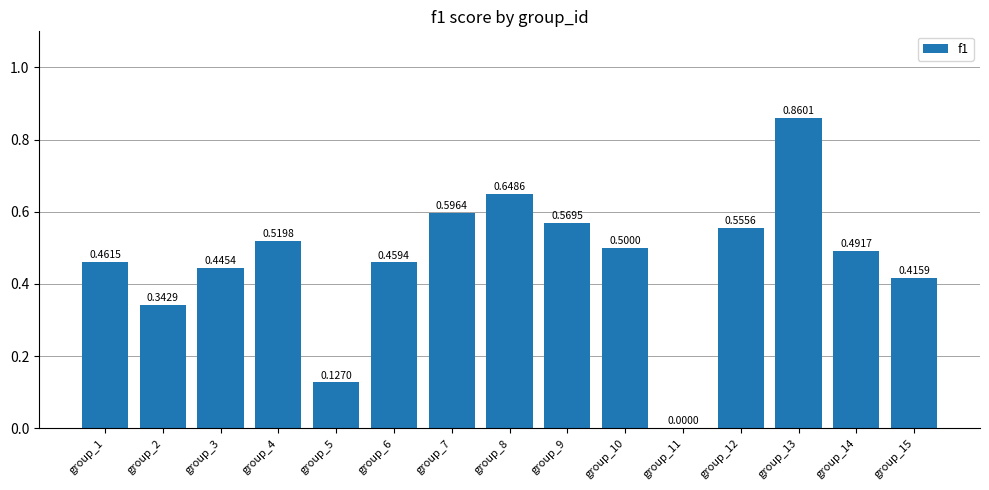

Which category has the highest value across all series?

group_13